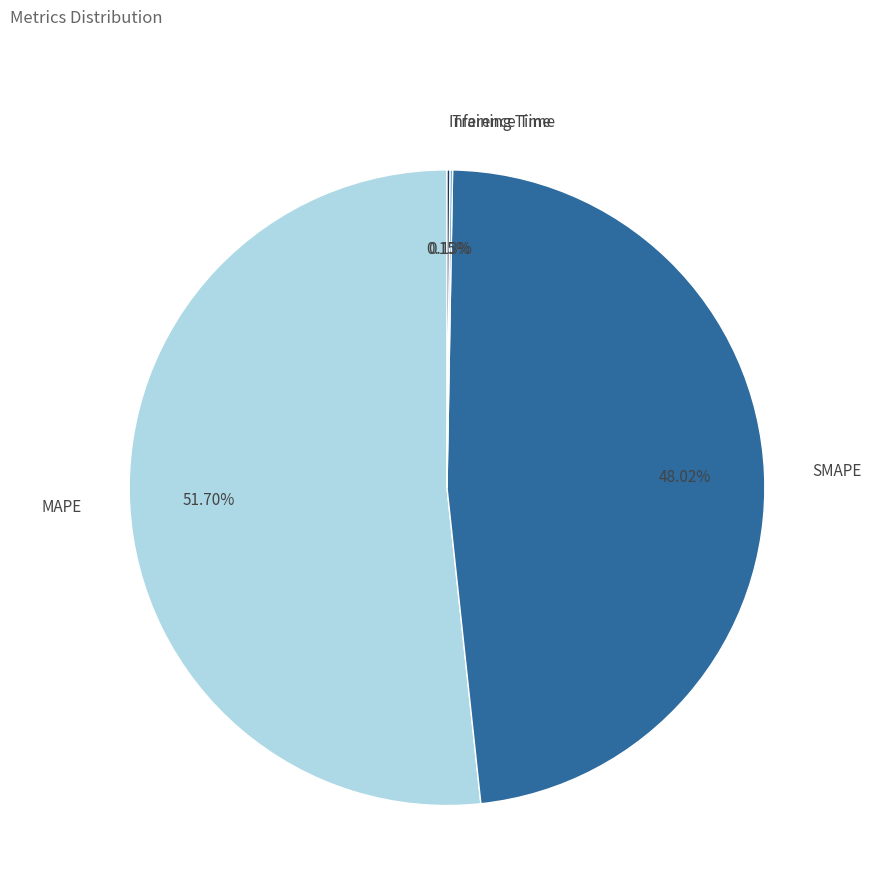

What is the largest slice in the pie chart?

MAPE